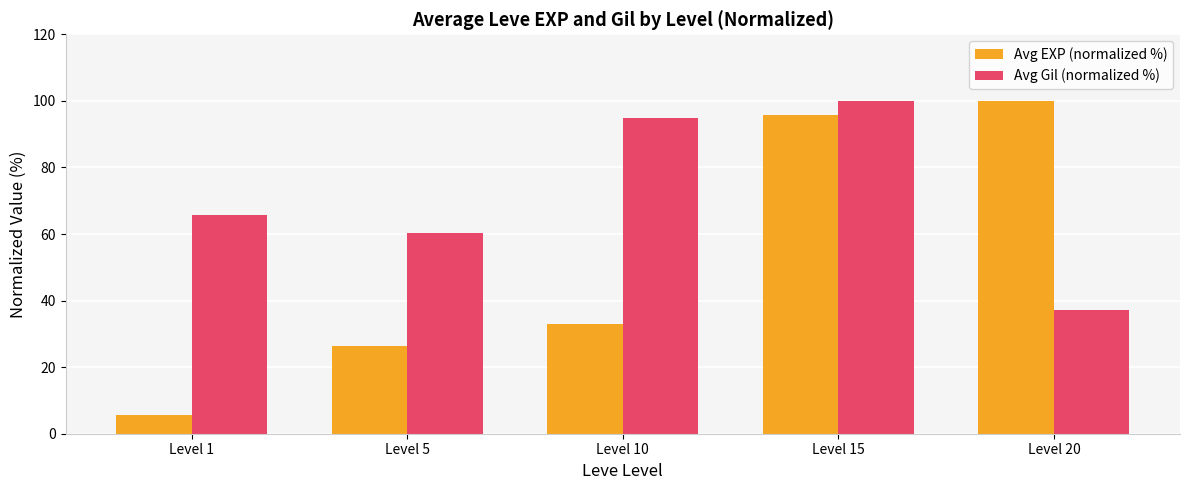

Which series has the largest range (max minus min)?

Avg EXP (normalized %)